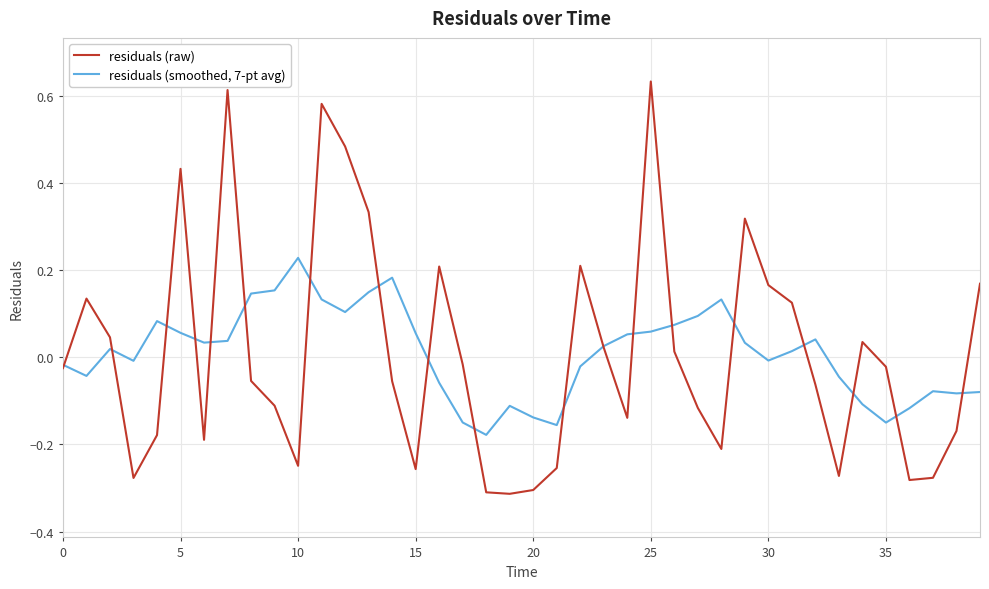

Which series has the largest range (max minus min)?

residuals (raw)